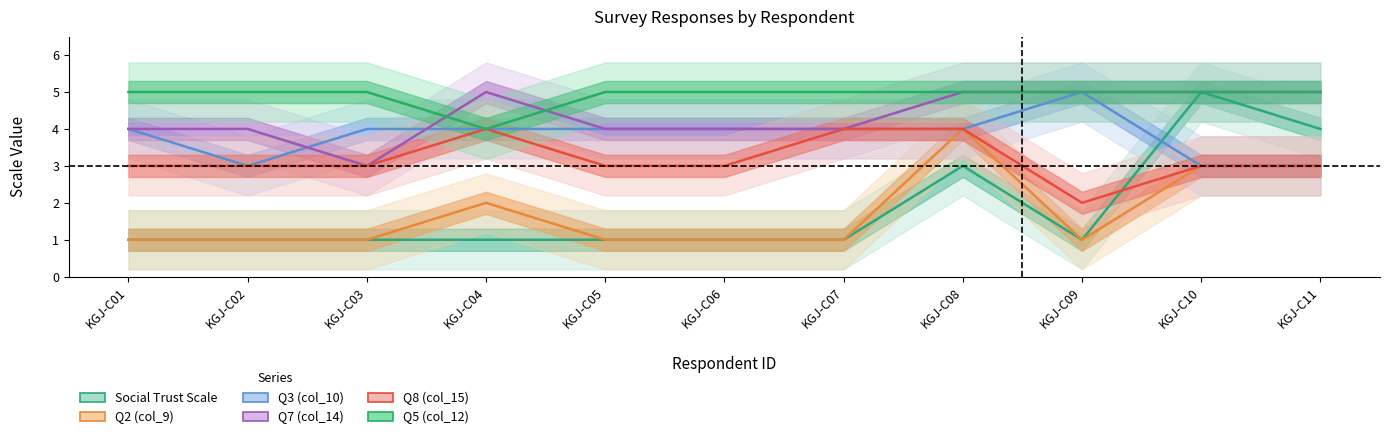

Which series has the largest total across all categories?

Q5 (col_12)